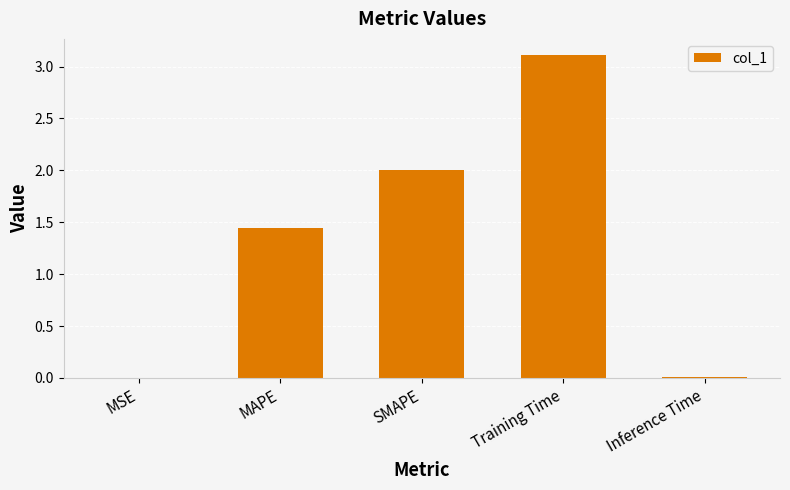

What is the greatest value displayed?

3.1